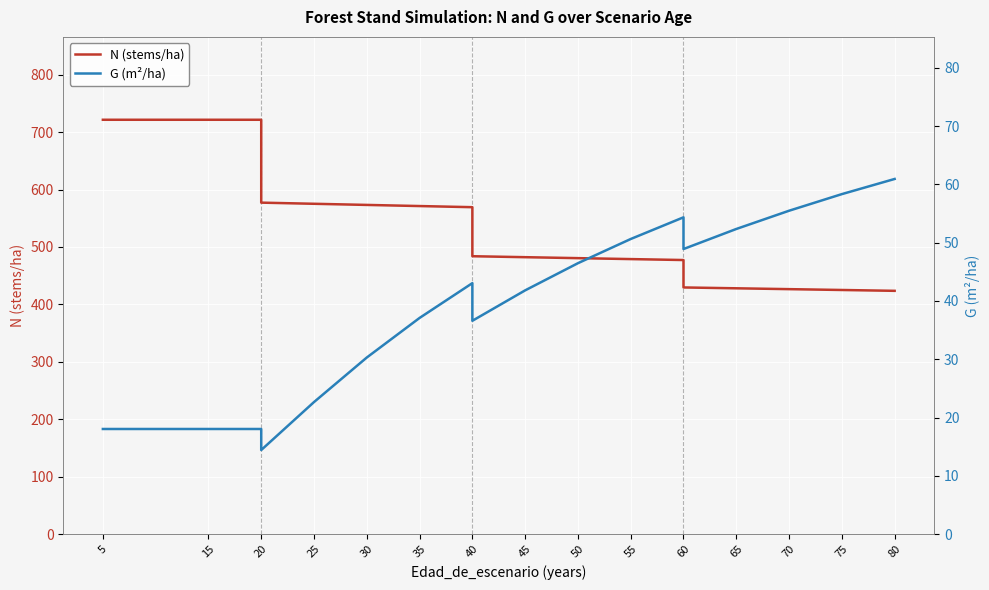

Rank the series by their maximum value, from highest to lowest.

N (stems/ha), G (m²/ha)